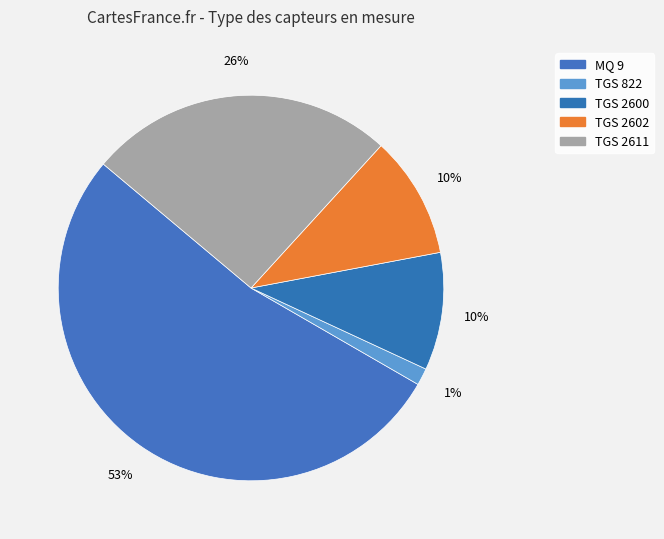

How much of the chart is everything except TGS 2611?

74.3%